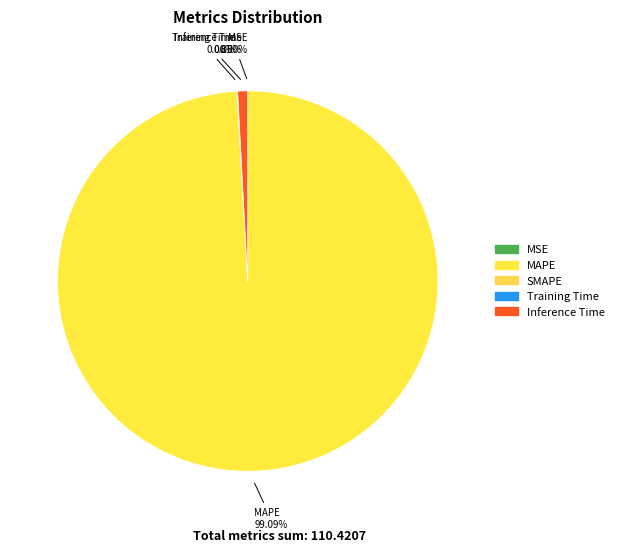

Which category has the biggest portion of the pie?

MAPE